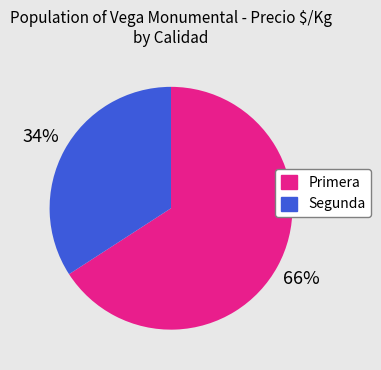

Which category accounts for the majority?

Primera